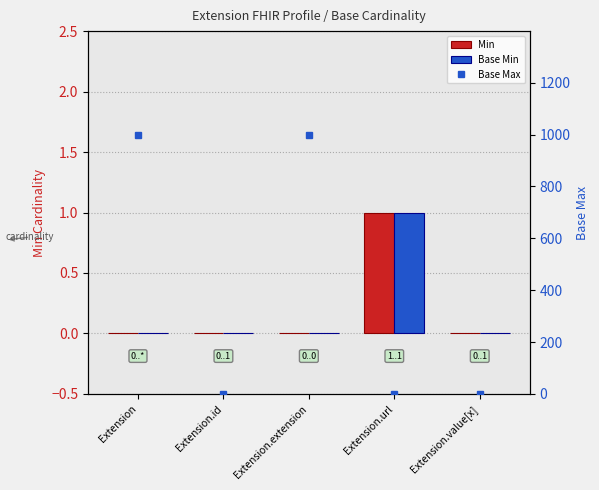

What position from the right is Extension.id?

4